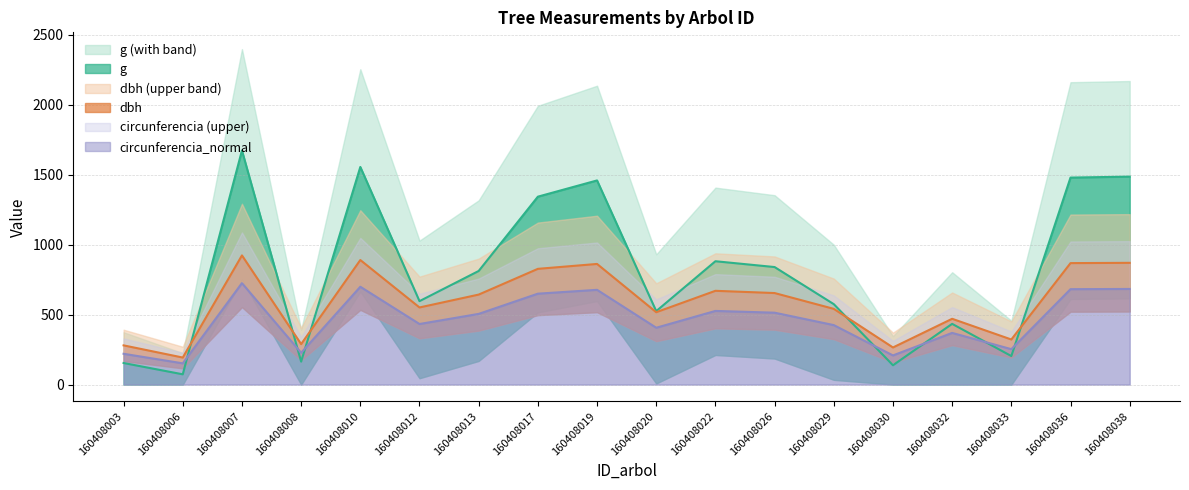

At how many categories does at least one series exceed 1310?

6